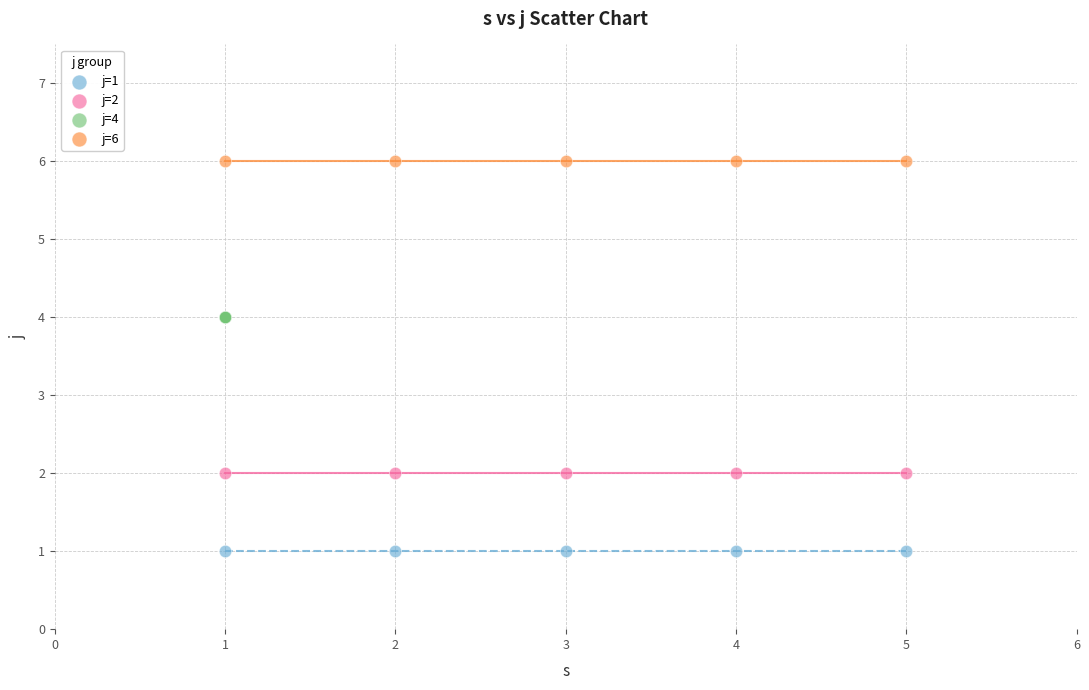

Which series reaches the maximum Y coordinate?

j=6